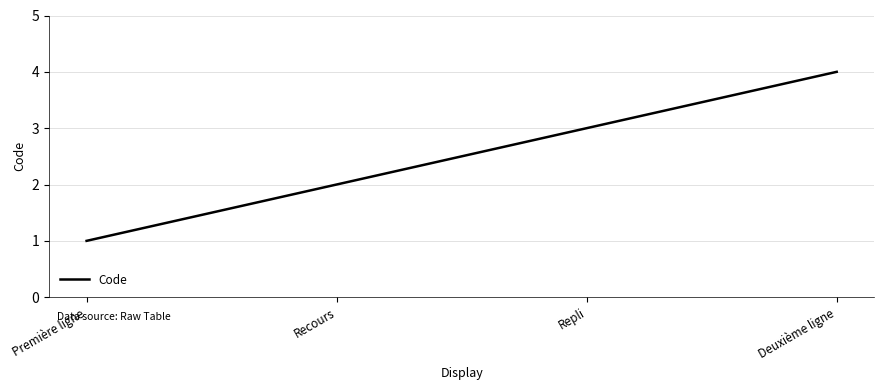

What value does the data have at Recours?

2